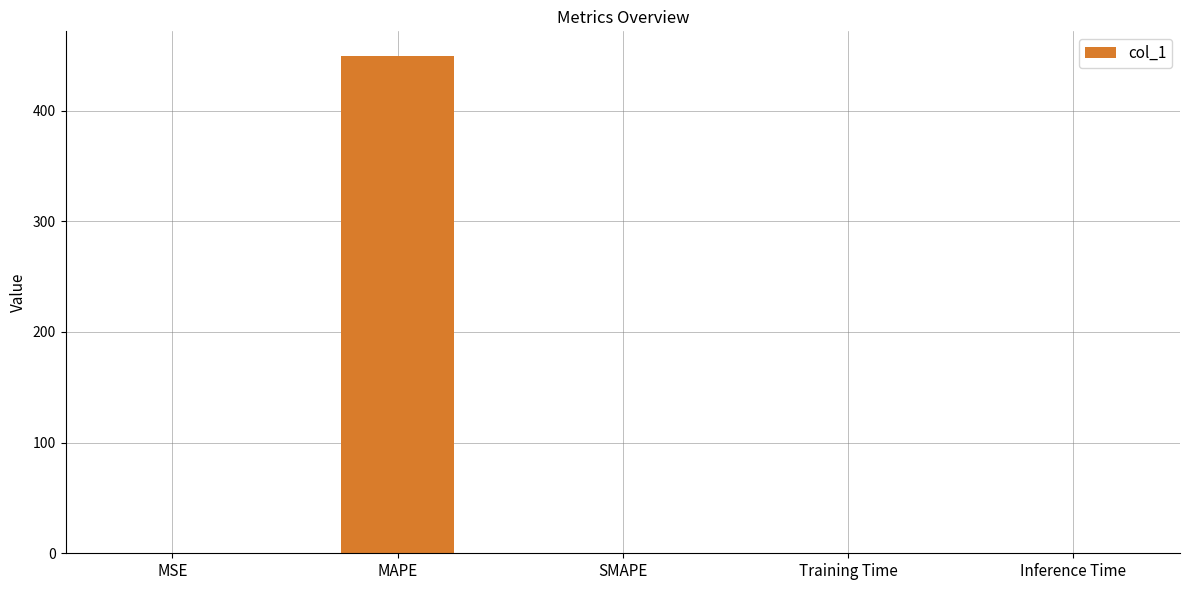

What is the sum of all values?

449.2